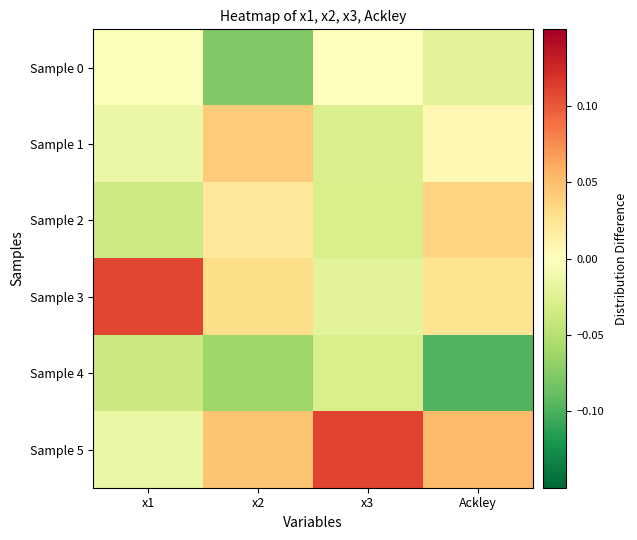

At how many categories does at least one series exceed 0?

4